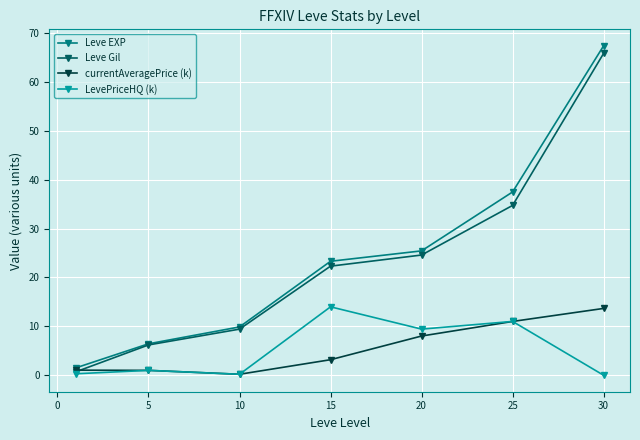

Which series has the largest range (max minus min)?

Leve EXP